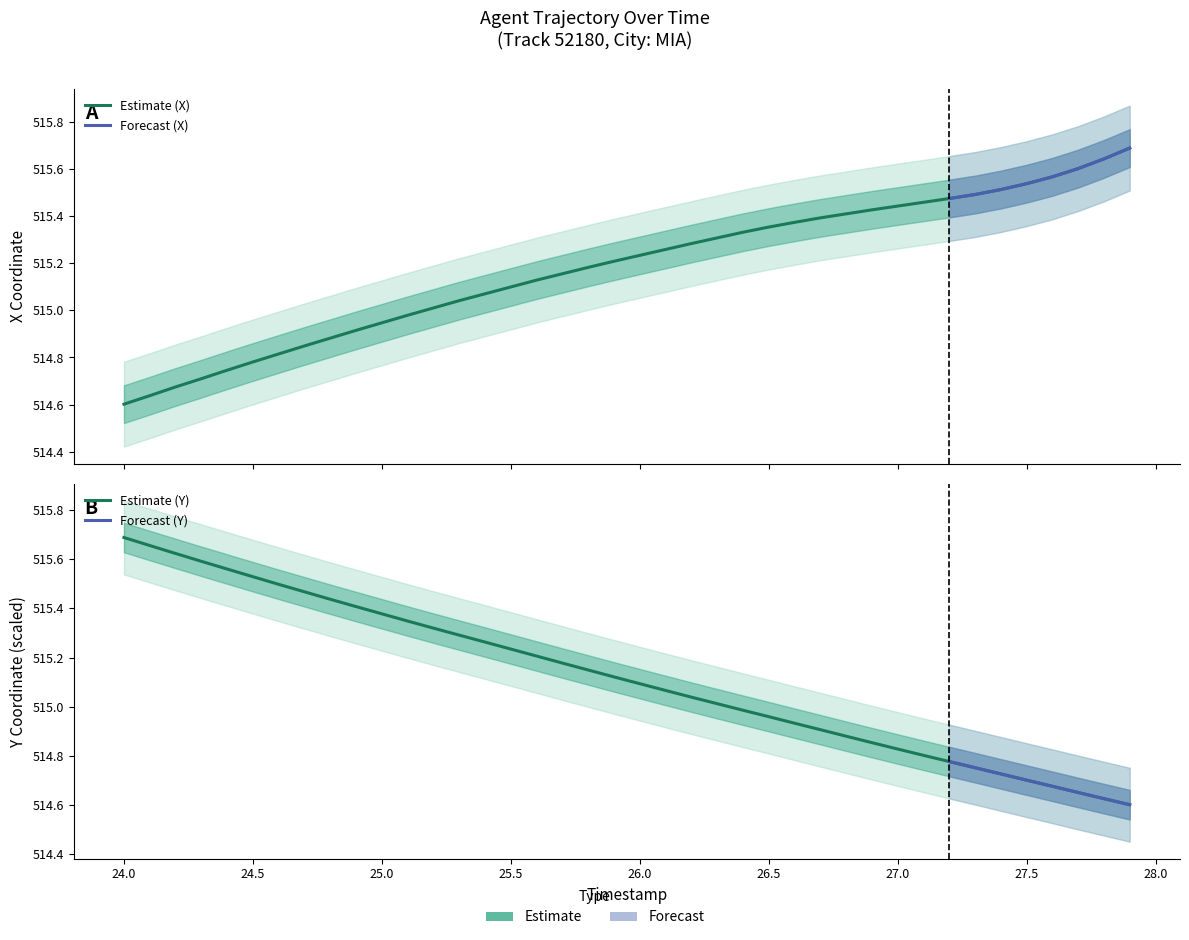

Does the chart have visible grid lines?

No